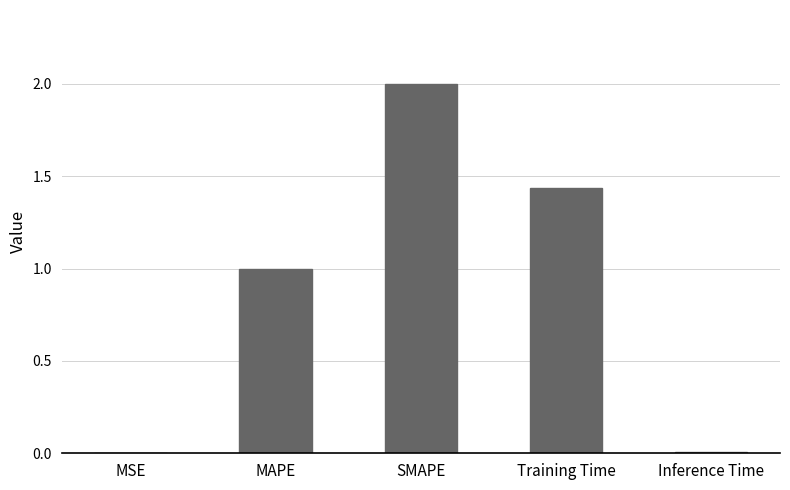

Count the number of categories in the chart.

5